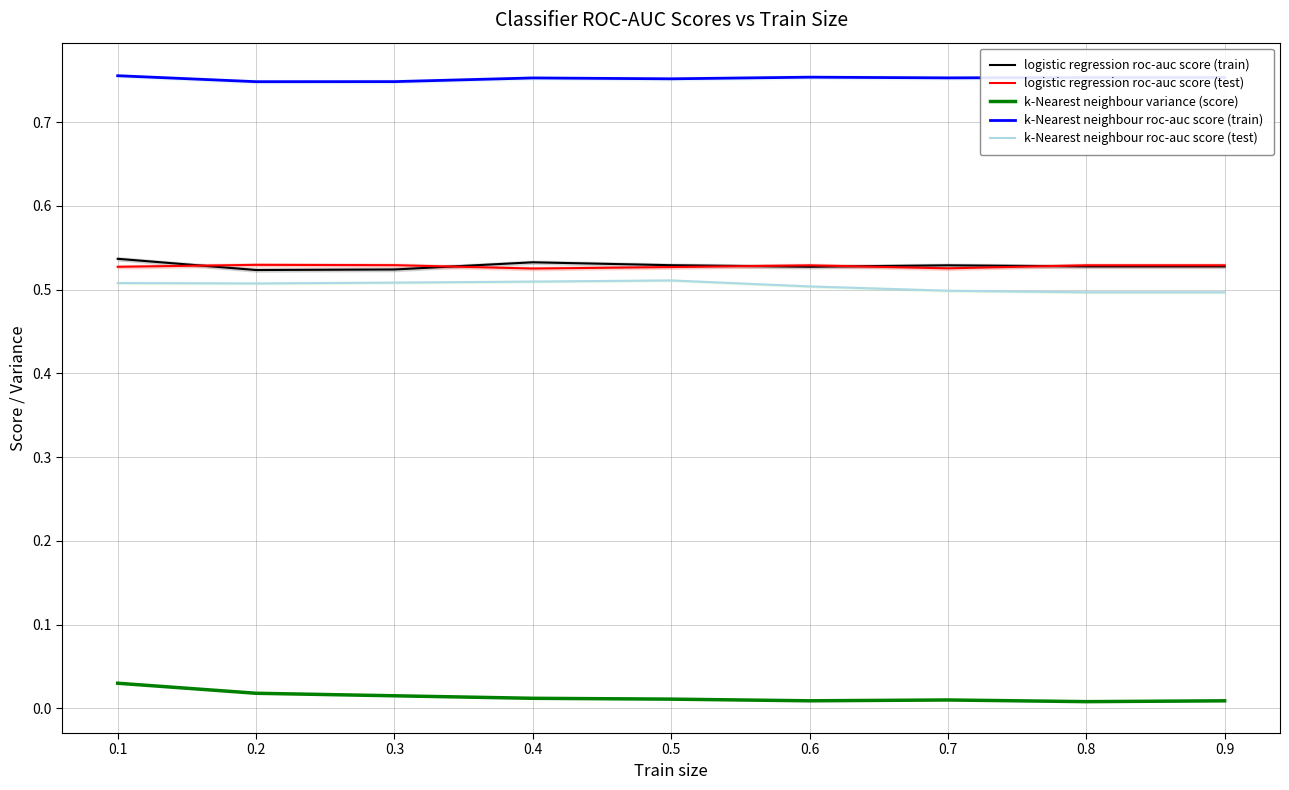

What is the approximate value of logistic regression roc-auc score (train) at 0.3?

0.5